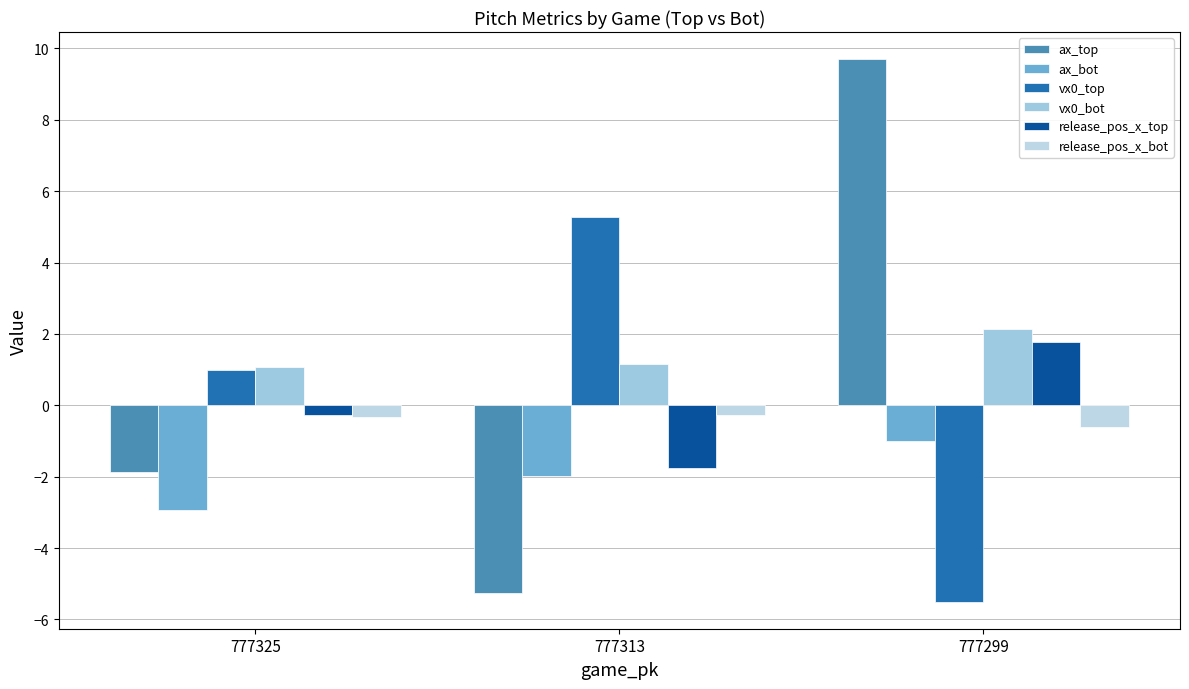

At which label is release_pos_x_bot closest to 0?

777313